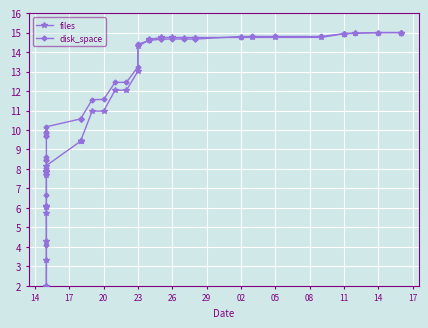

How many lines are shown in the chart?

2